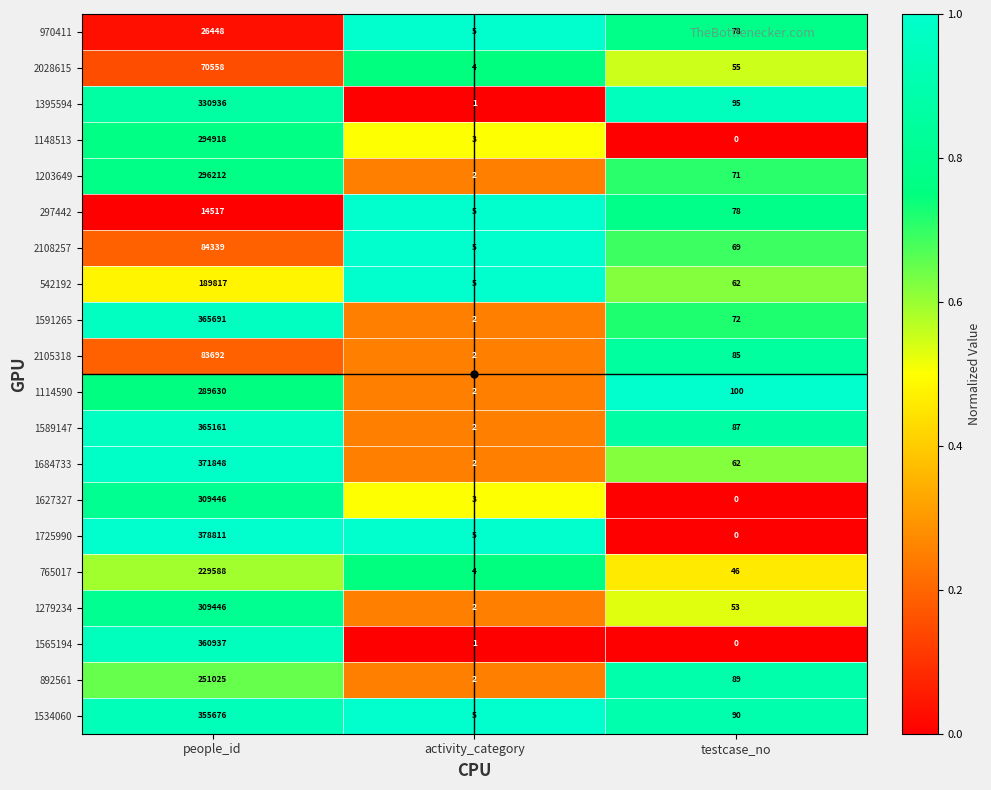

The value of 1279234 at activity_category is 3. True or false?

False